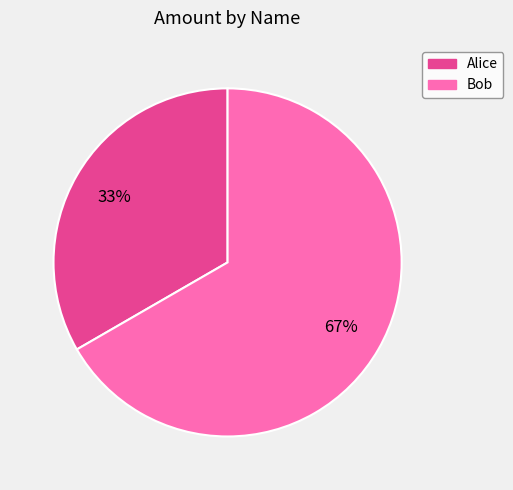

Which slice represents more than half of the pie?

Bob